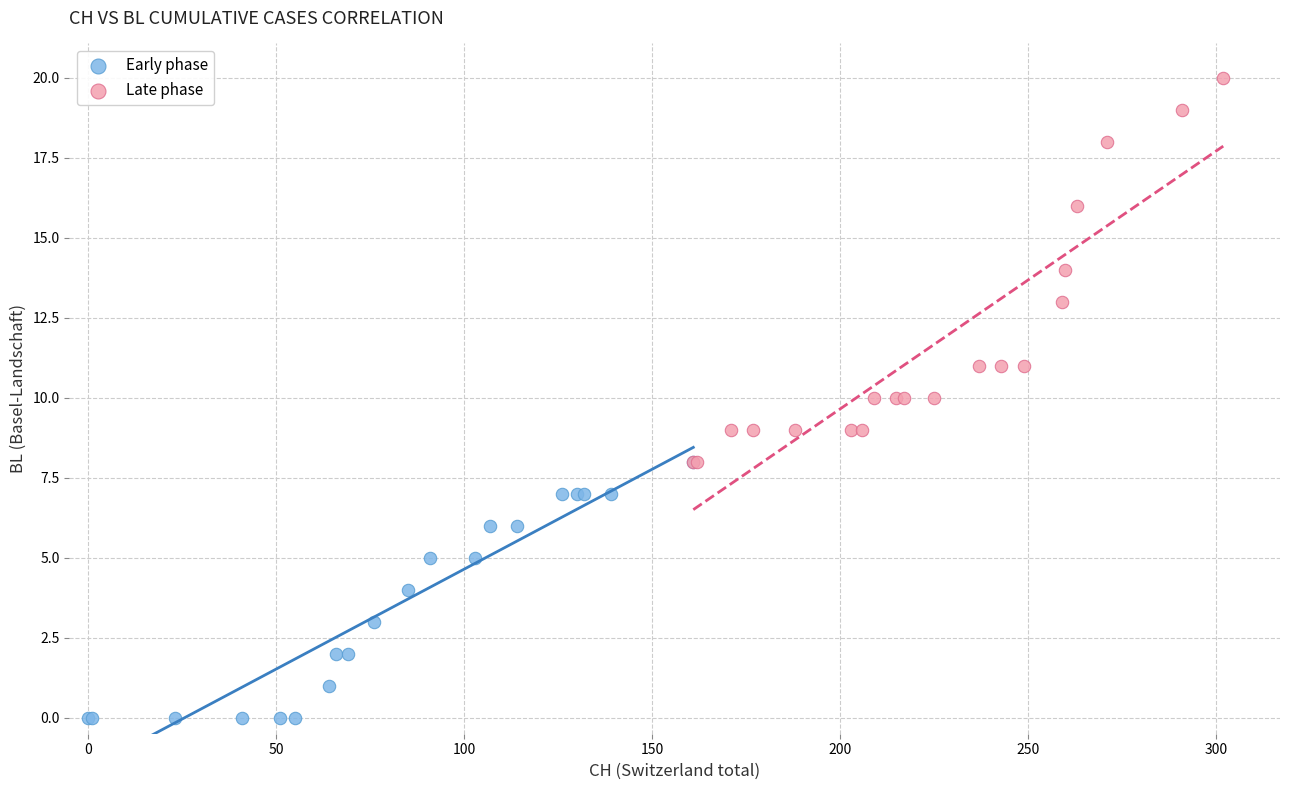

Which series has the largest Y range (max minus min)?

Late phase